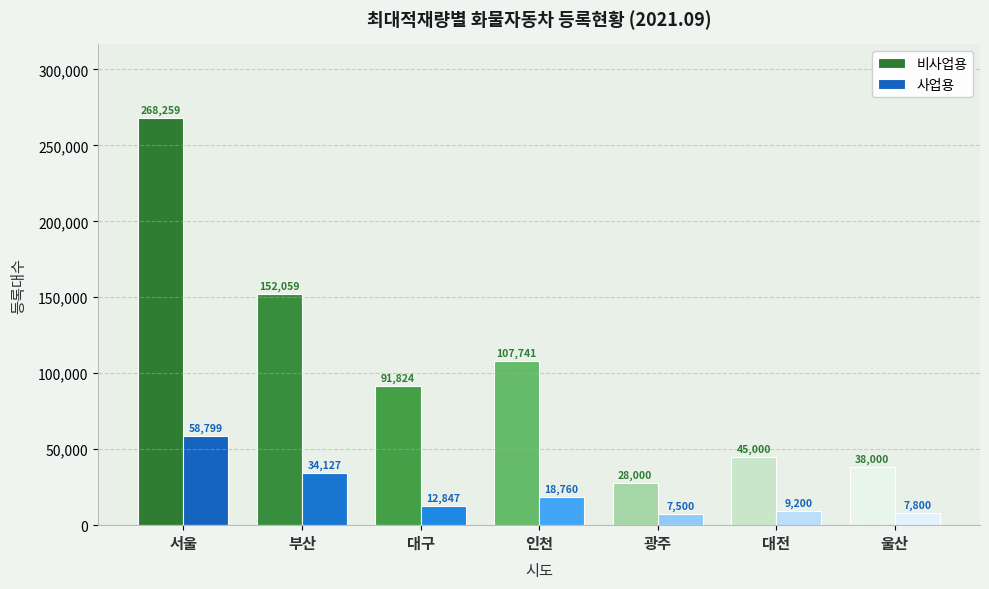

At which category is the sum across all series the highest?

서울